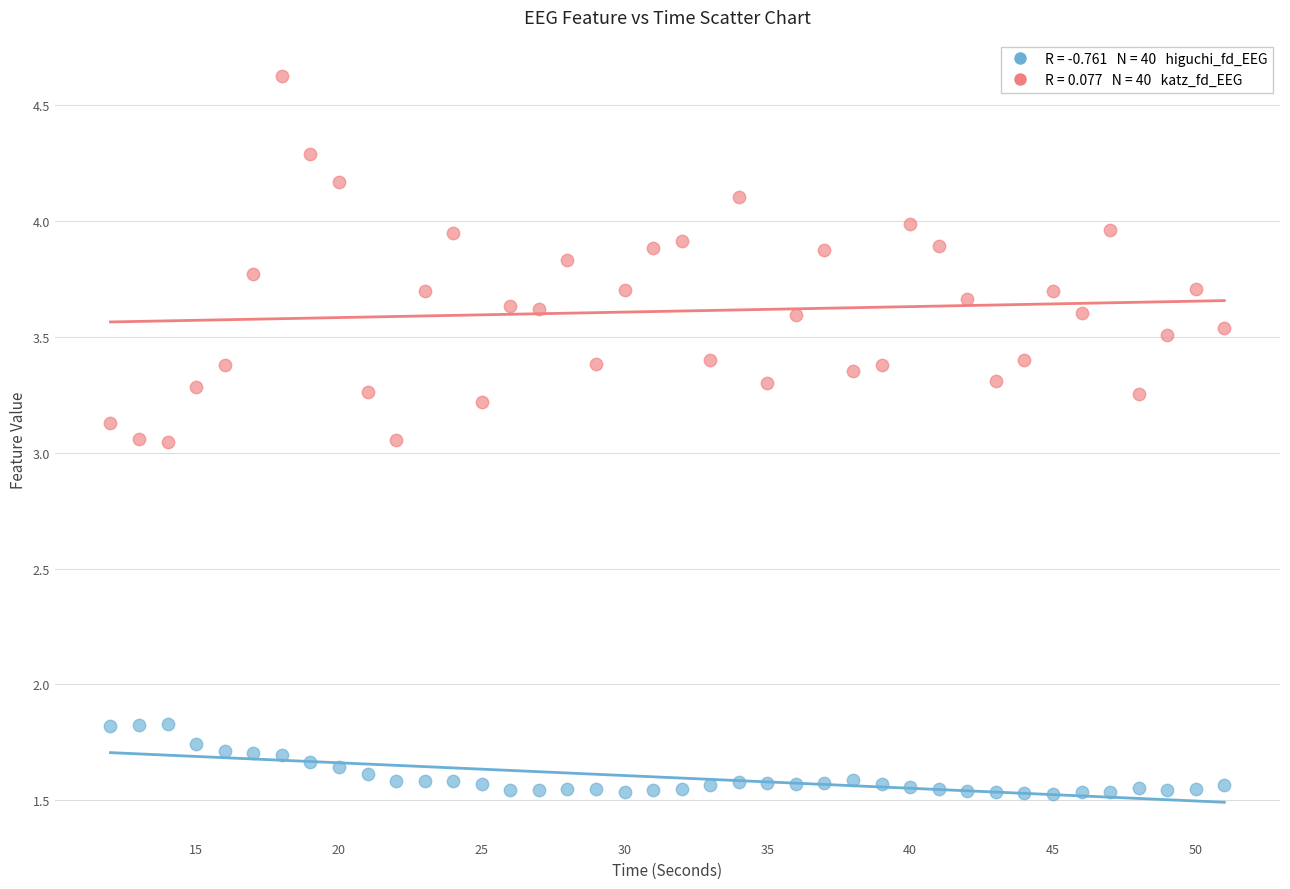

Across all data points, what is the range of X values (max minus min)?

39.0